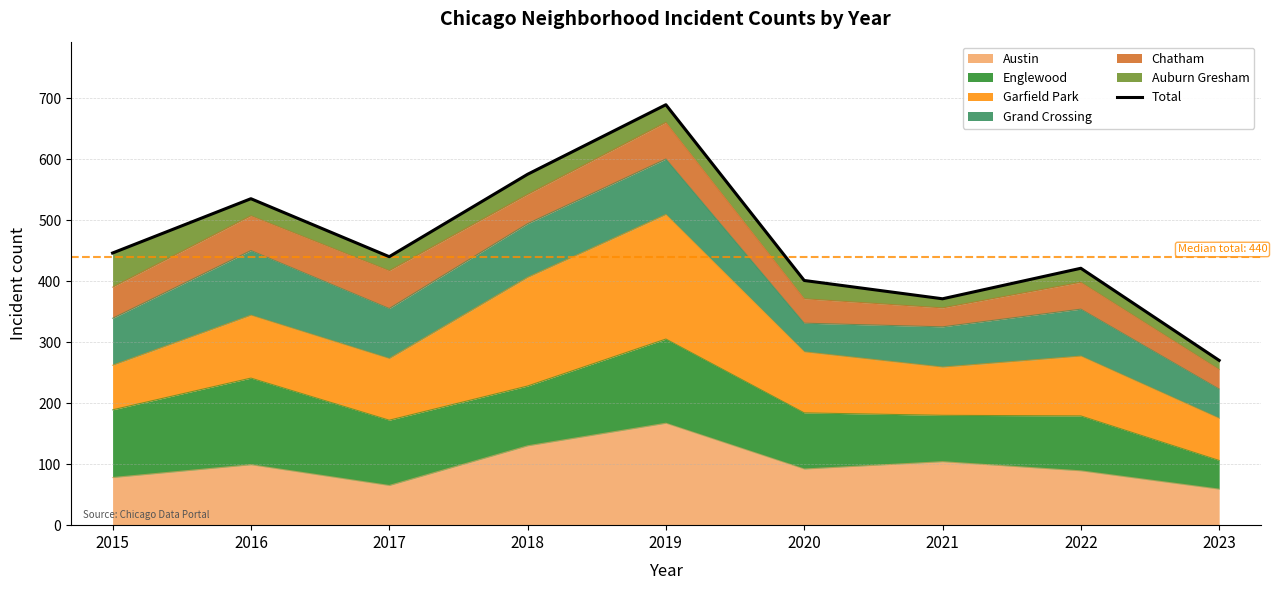

Where is the first local maximum?

2016